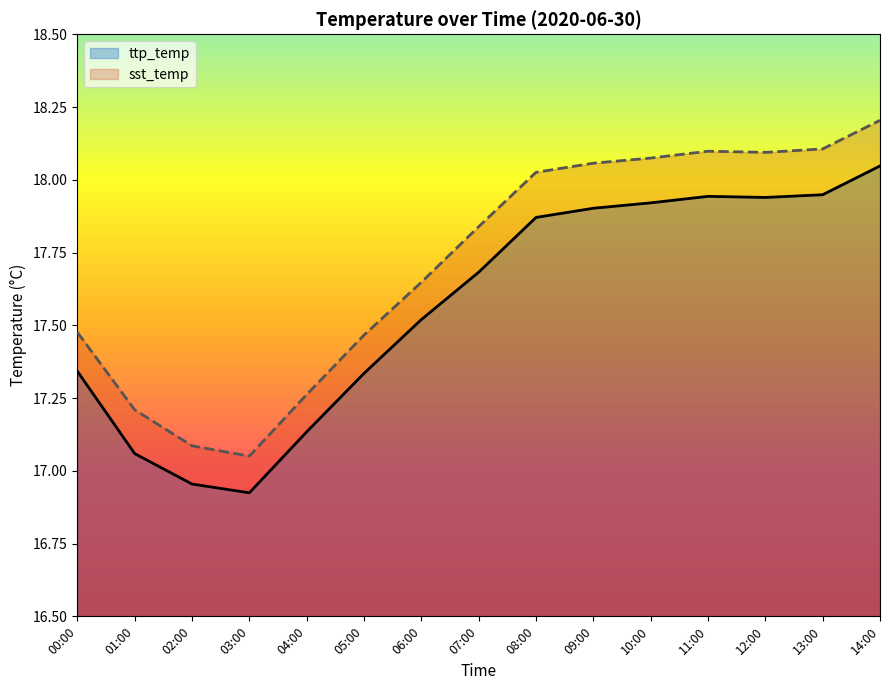

Where is the first local minimum for ttp_temp?

03:00